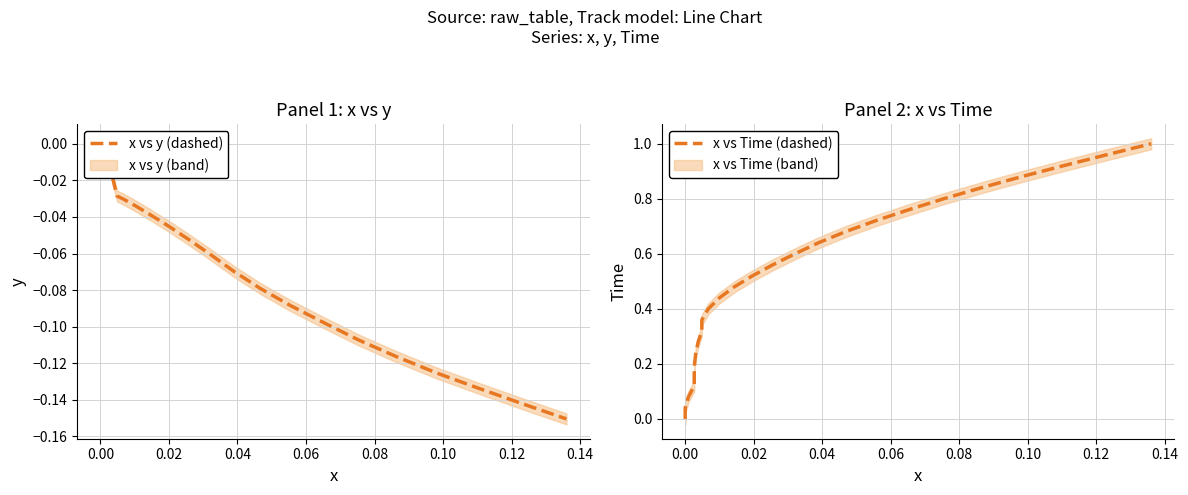

What is the average value of the x vs y (dashed) series?

-0.1